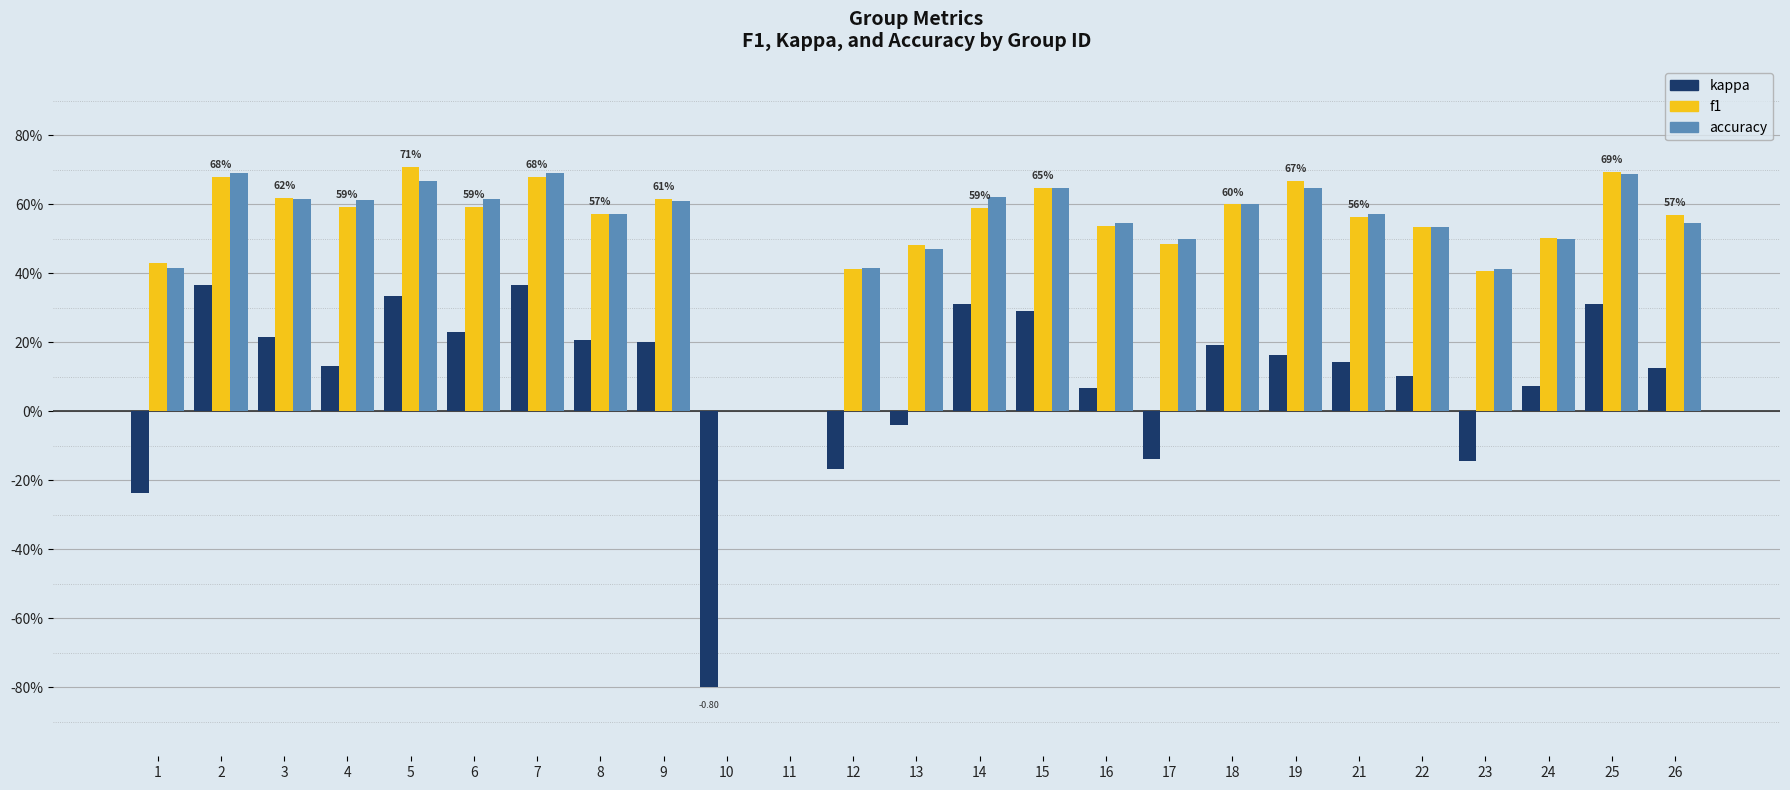

At which label does f1 reach its minimum?

10